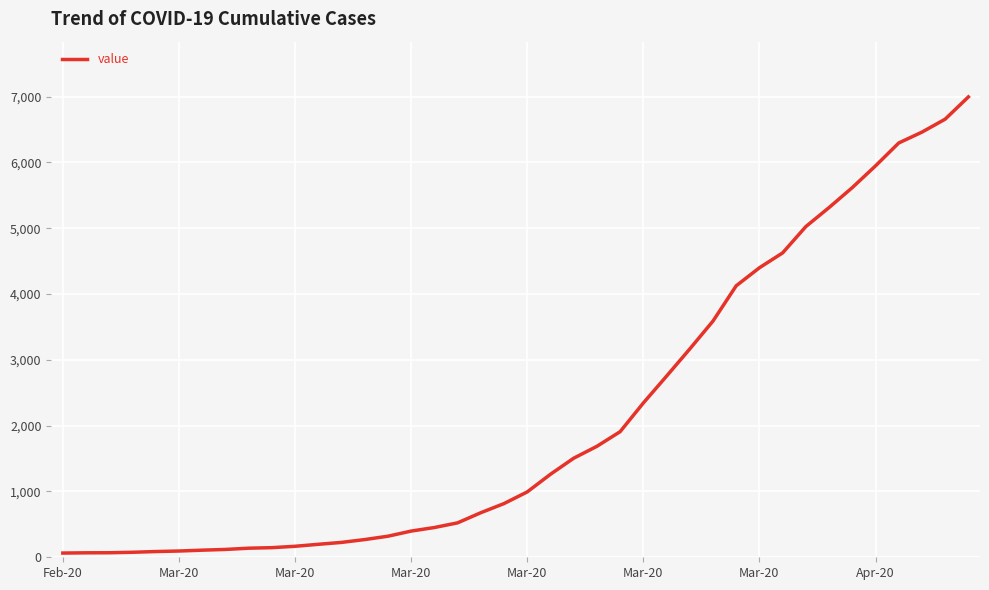

Does the chart have visible grid lines?

Yes